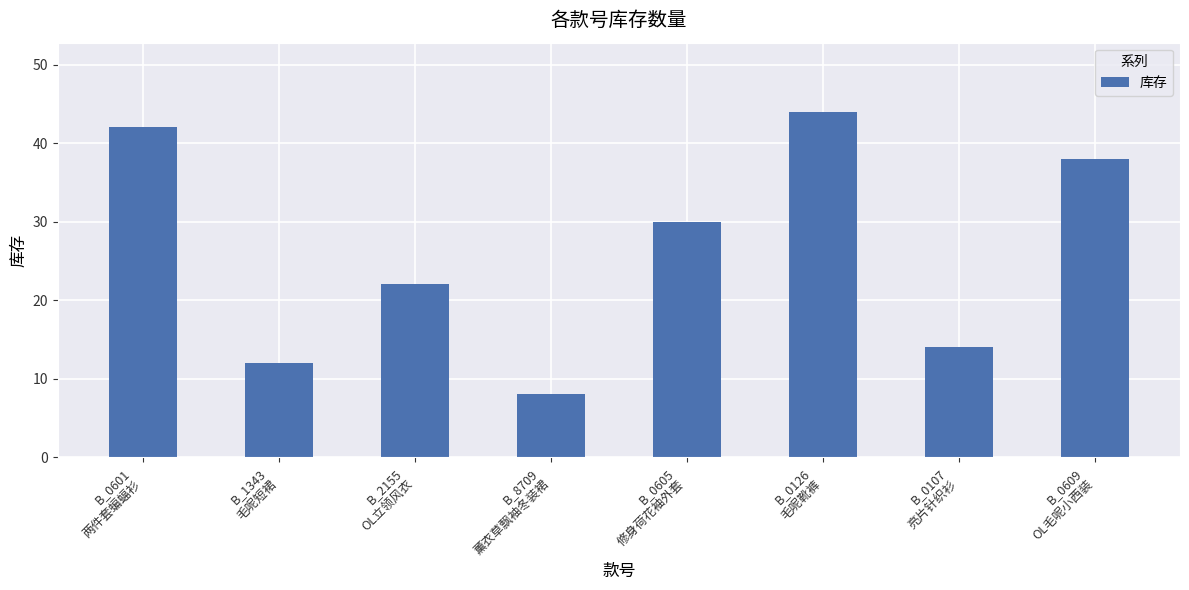

What is the sum of all values?

210